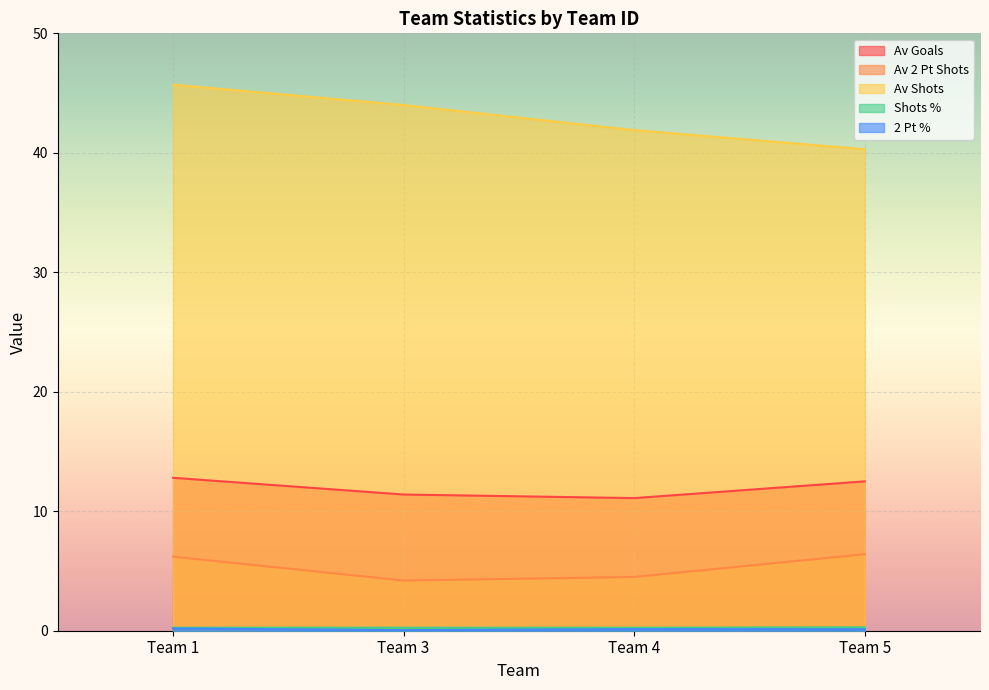

The value of Shots % at Team 4 is 0.1. True or false?

False